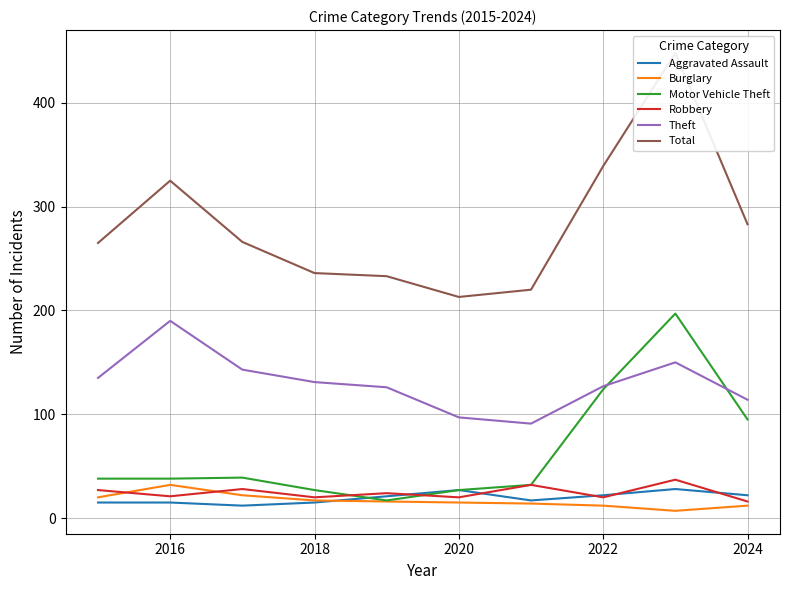

What is the minimum value for Aggravated Assault?

12